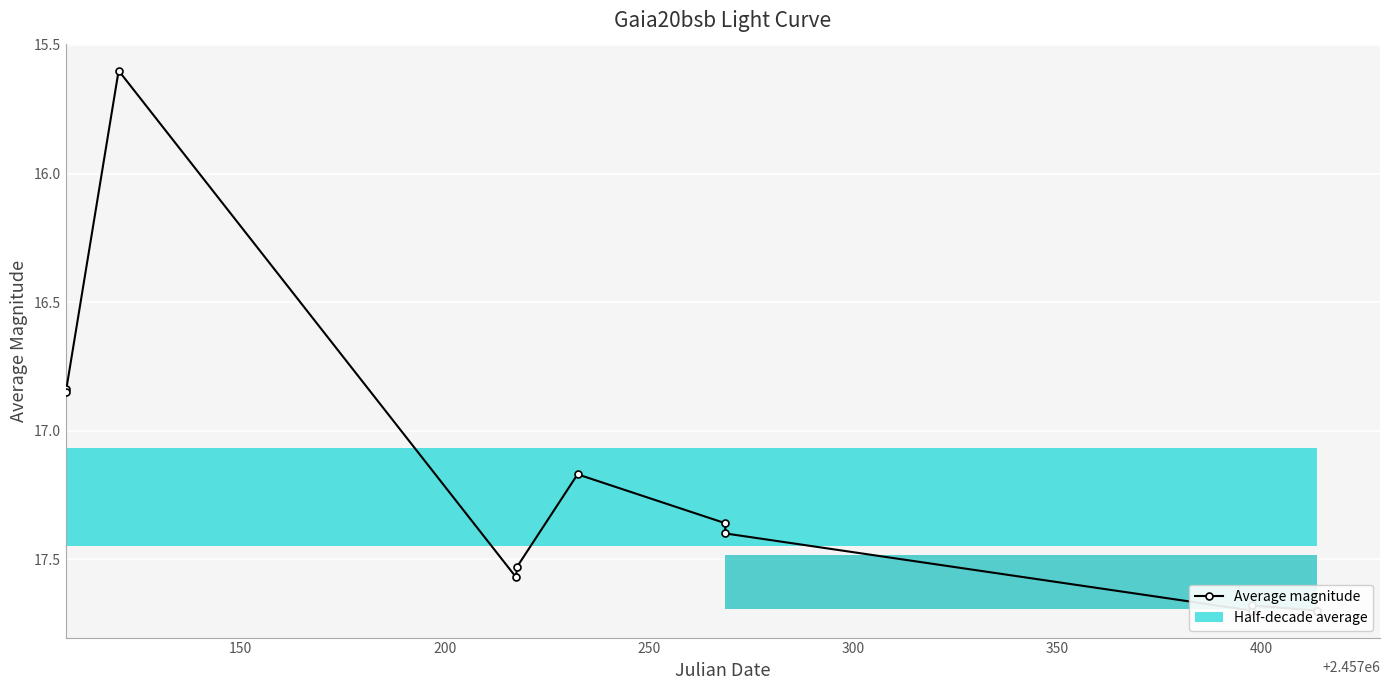

Does the chart contain any negative values?

No